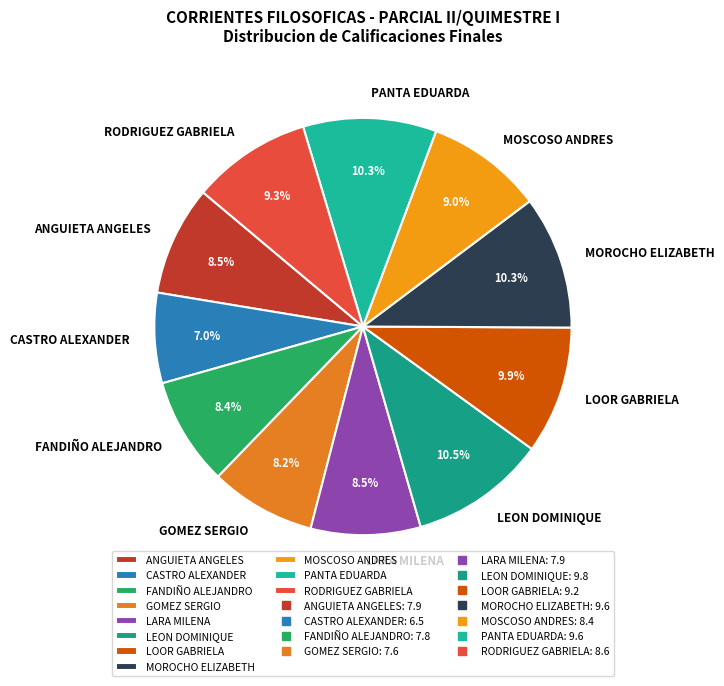

What percentage is NOT represented by PANTA EDUARDA?

89.7%